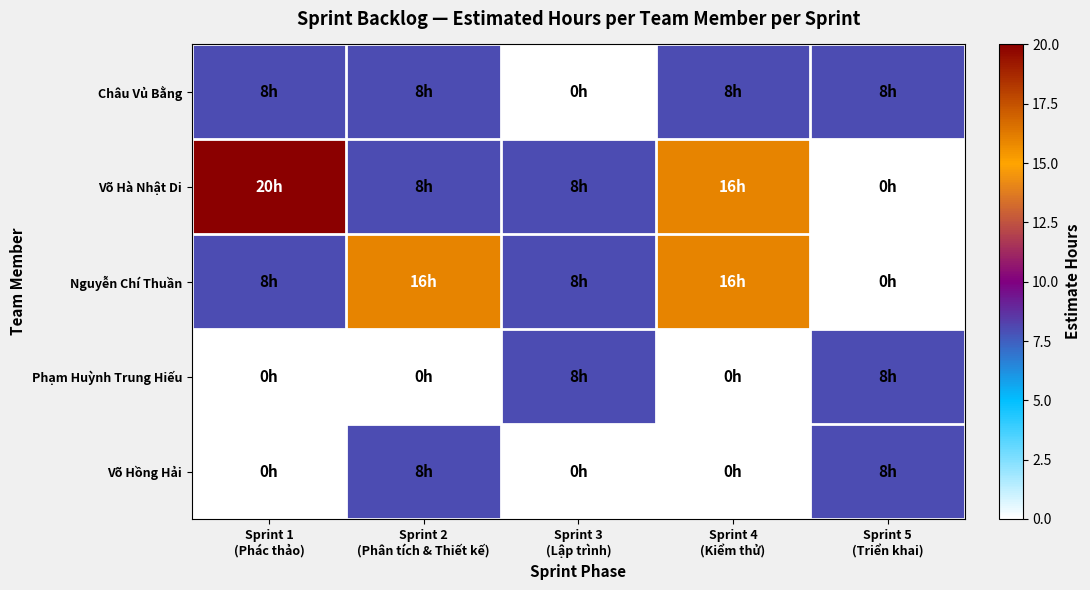

Reading left to right, extract all data points from this chart.

Châu Vủ Bằng: Sprint 1
(Phác thảo)=8	Sprint 2
(Phân tích & Thiết kế)=8	Sprint 3
(Lập trình)=0	Sprint 4
(Kiểm thử)=8	Sprint 5
(Triển khai)=8
Võ Hà Nhật Di: Sprint 1
(Phác thảo)=20	Sprint 2
(Phân tích & Thiết kế)=8	Sprint 3
(Lập trình)=8	Sprint 4
(Kiểm thử)=16	Sprint 5
(Triển khai)=0
Nguyễn Chí Thuần: Sprint 1
(Phác thảo)=8	Sprint 2
(Phân tích & Thiết kế)=16	Sprint 3
(Lập trình)=8	Sprint 4
(Kiểm thử)=16	Sprint 5
(Triển khai)=0
Phạm Huỳnh Trung Hiếu: Sprint 1
(Phác thảo)=0	Sprint 2
(Phân tích & Thiết kế)=0	Sprint 3
(Lập trình)=8	Sprint 4
(Kiểm thử)=0	Sprint 5
(Triển khai)=8
Võ Hồng Hải: Sprint 1
(Phác thảo)=0	Sprint 2
(Phân tích & Thiết kế)=8	Sprint 3
(Lập trình)=0	Sprint 4
(Kiểm thử)=0	Sprint 5
(Triển khai)=8